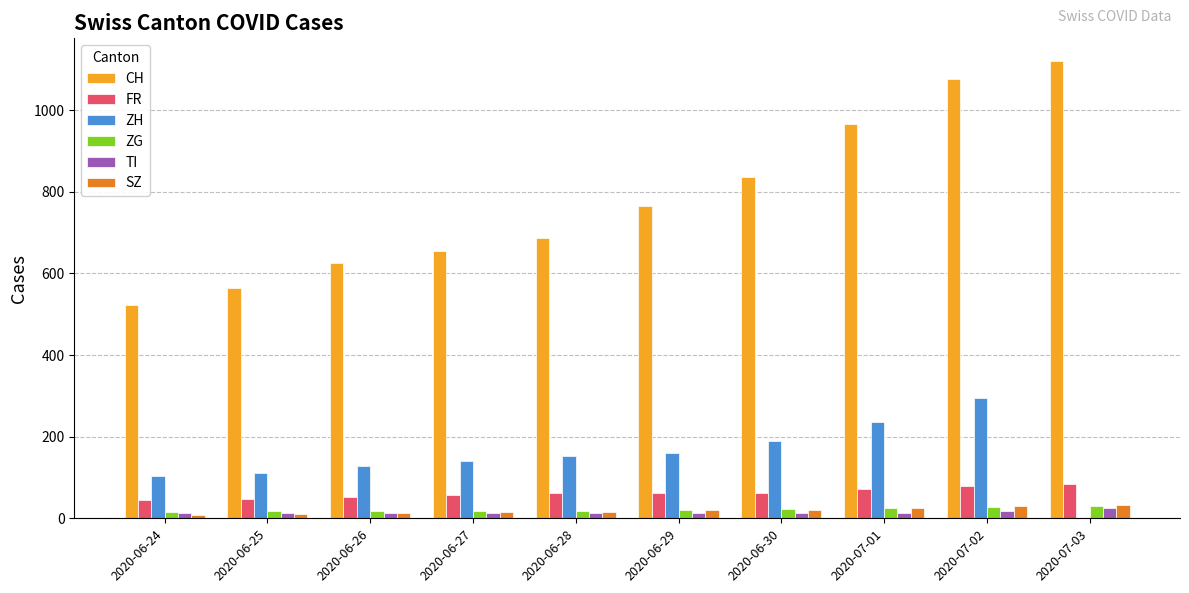

Which series has the largest total across all categories?

CH